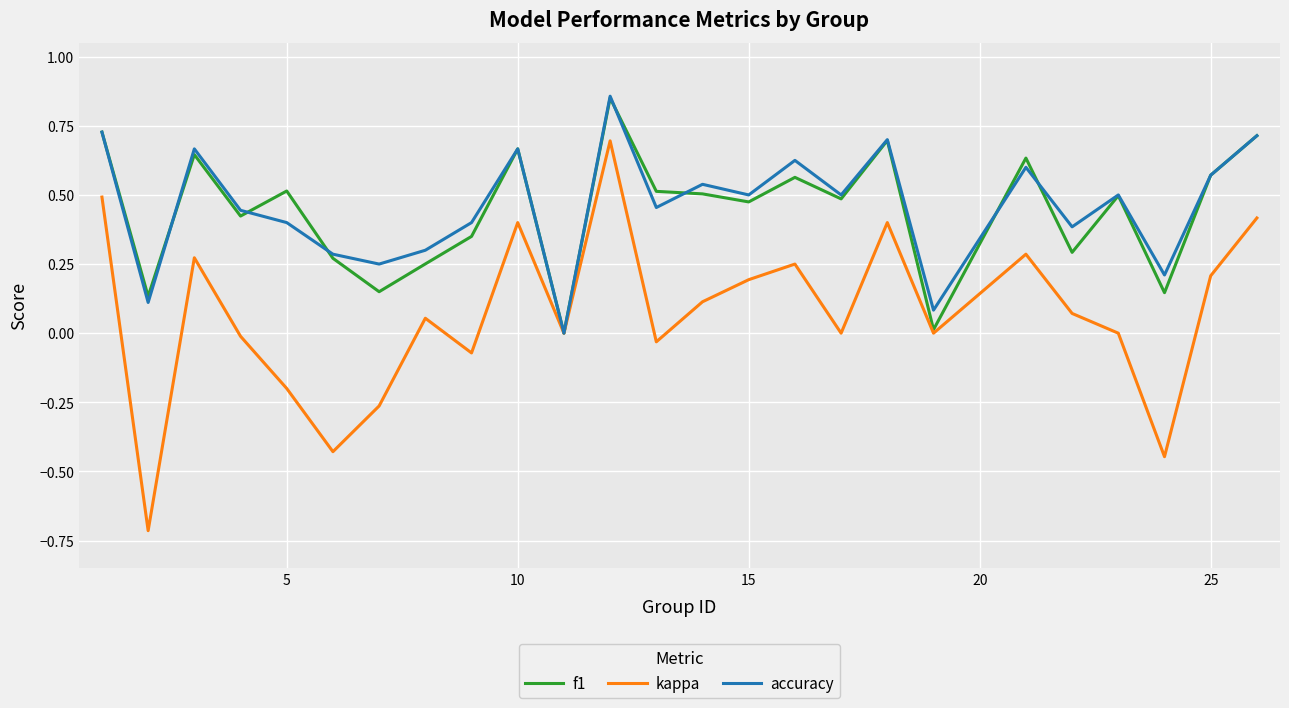

Which series has the widest spread of values?

kappa